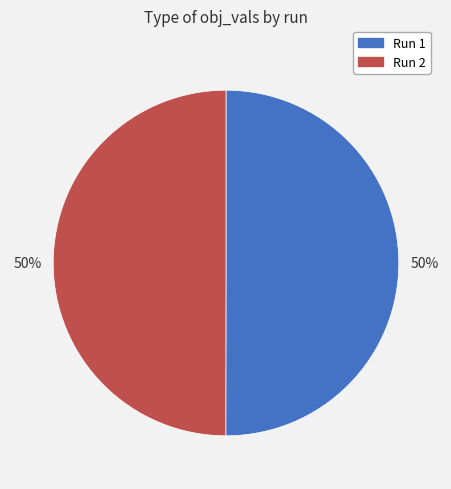

How many segments does this pie chart have?

2